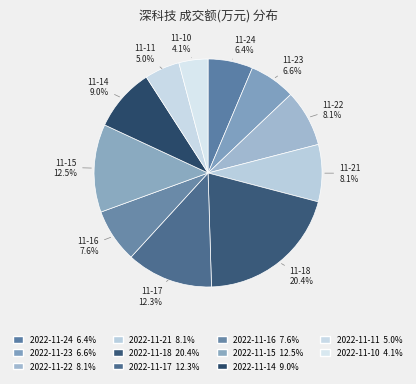

Do 2022-11-23 and 2022-11-11 together represent more than half of the pie?

No